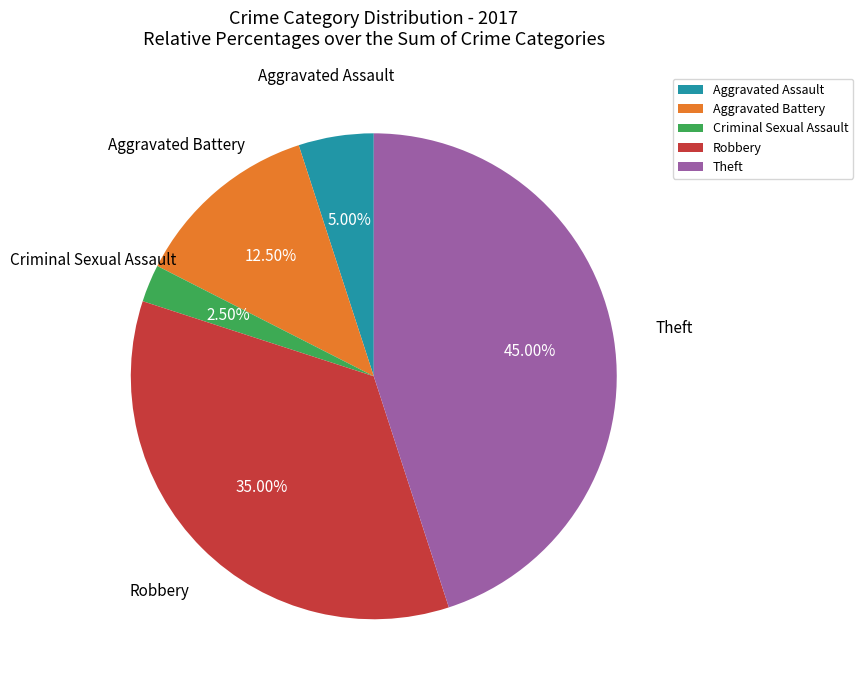

Does Aggravated Battery account for over 50% of the chart?

No